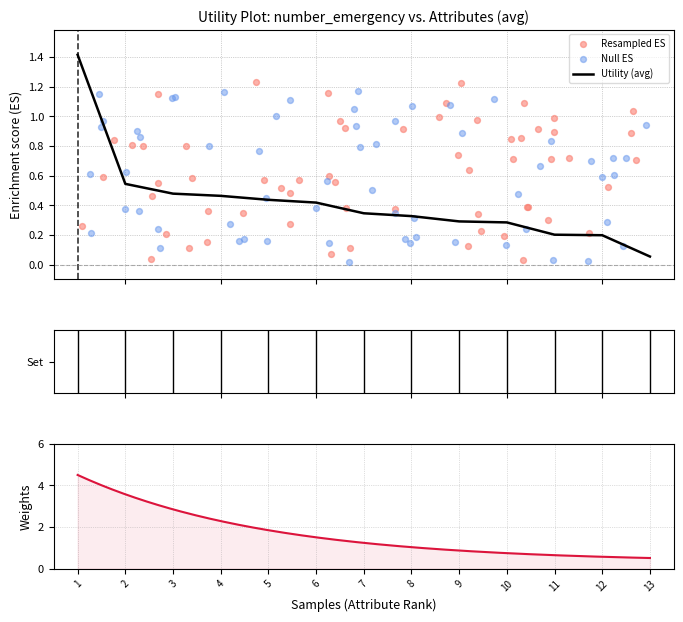

What is the maximum value for Utility (avg)?

1.4